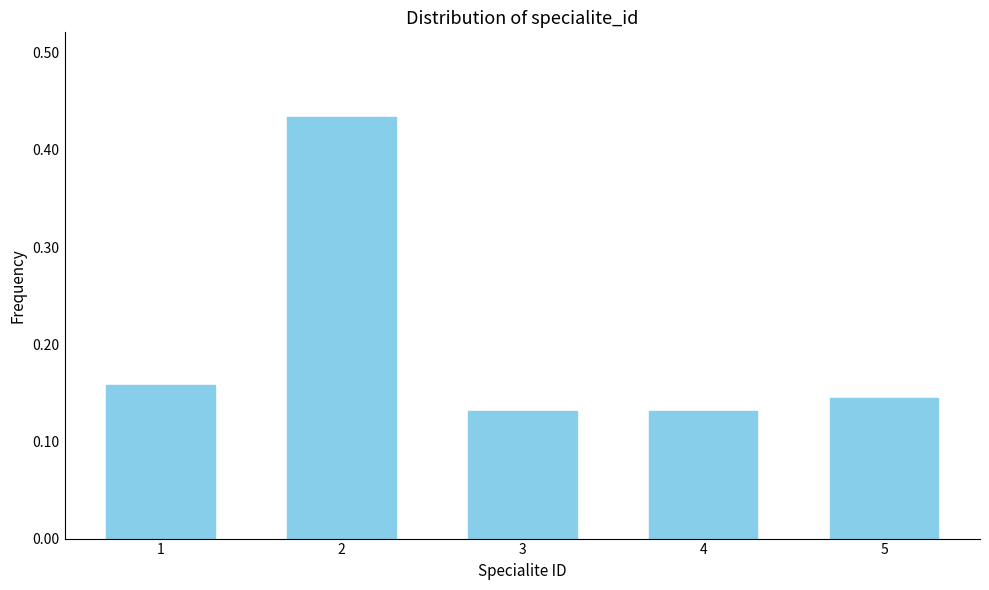

How many values are between 0 and 1?

5